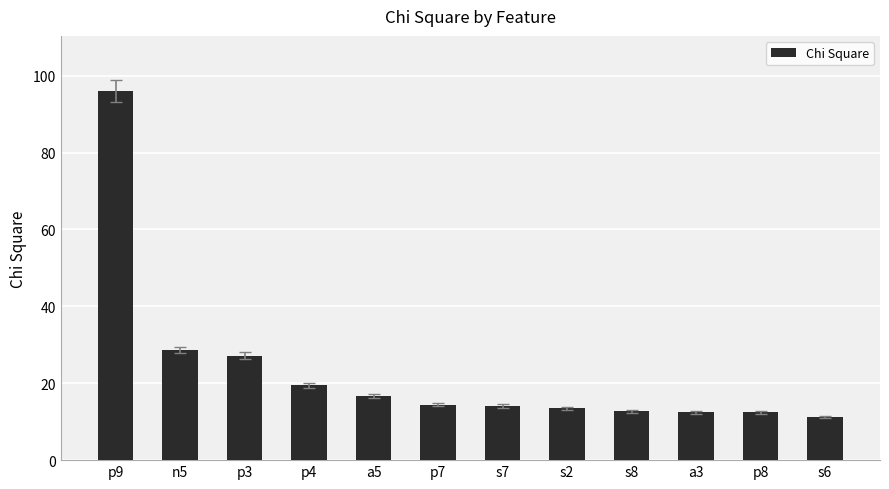

What is the change in value from n5 to s8?

-16.0